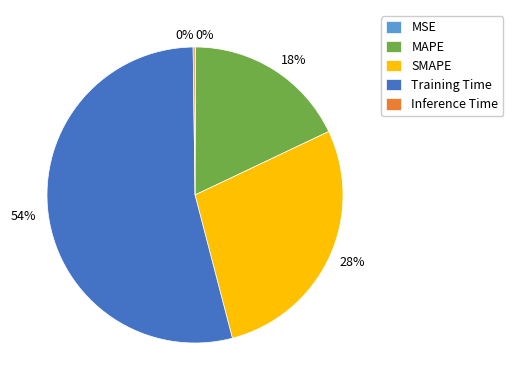

Which category accounts for the majority?

Training Time